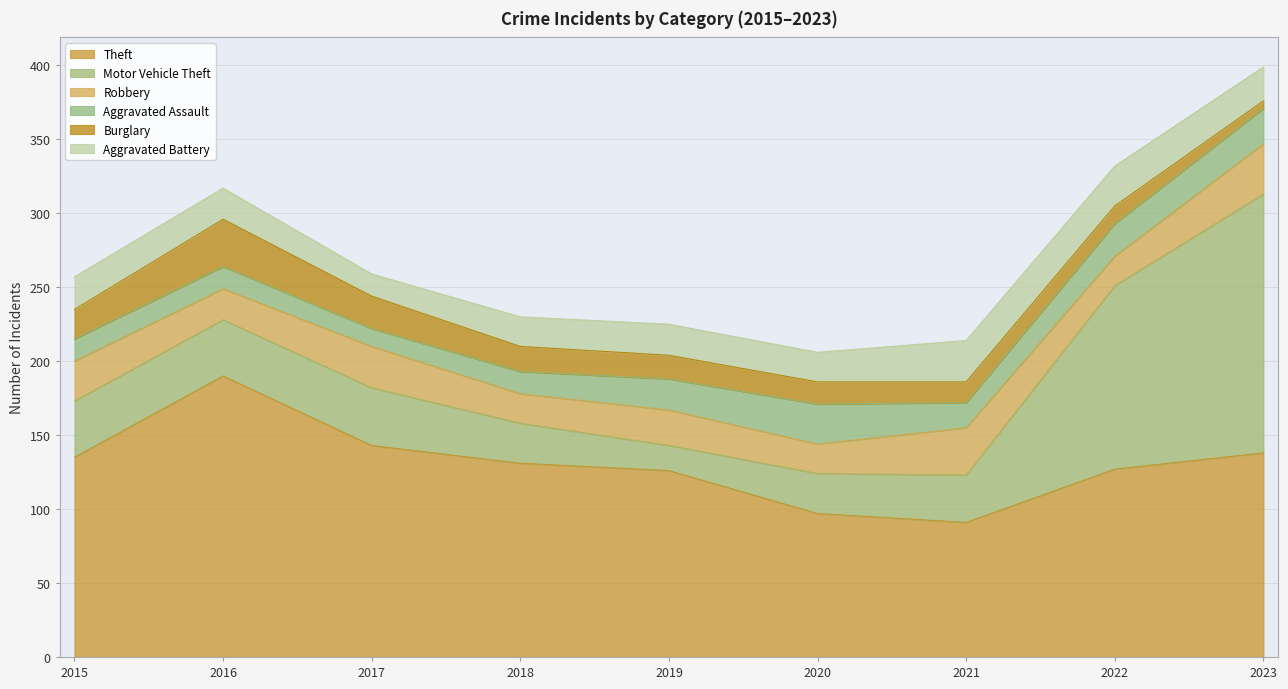

Reading left to right, what are all the values shown in this chart?

Theft: 2015=135	2016=190	2017=143	2018=131	2019=126	2020=97	2021=91	2022=127	2023=138
Motor Vehicle Theft: 2015=38	2016=38	2017=39	2018=27	2019=17	2020=27	2021=32	2022=124	2023=175
Robbery: 2015=27	2016=21	2017=28	2018=20	2019=24	2020=20	2021=32	2022=20	2023=34
Aggravated Assault: 2015=15	2016=15	2017=12	2018=15	2019=21	2020=27	2021=17	2022=22	2023=24
Burglary: 2015=20	2016=32	2017=22	2018=17	2019=16	2020=15	2021=14	2022=12	2023=5
Aggravated Battery: 2015=22	2016=21	2017=15	2018=20	2019=21	2020=20	2021=28	2022=27	2023=23